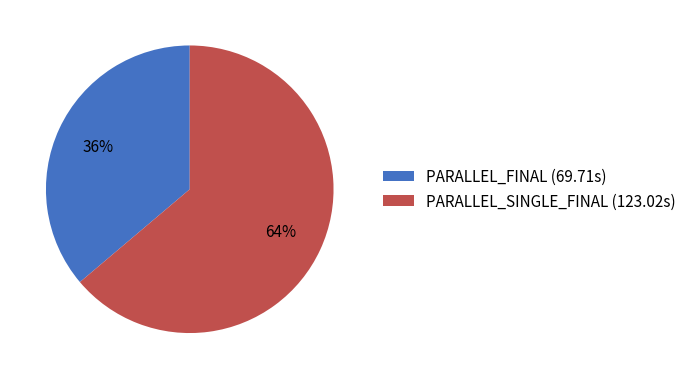

Count the number of slices in the pie.

2